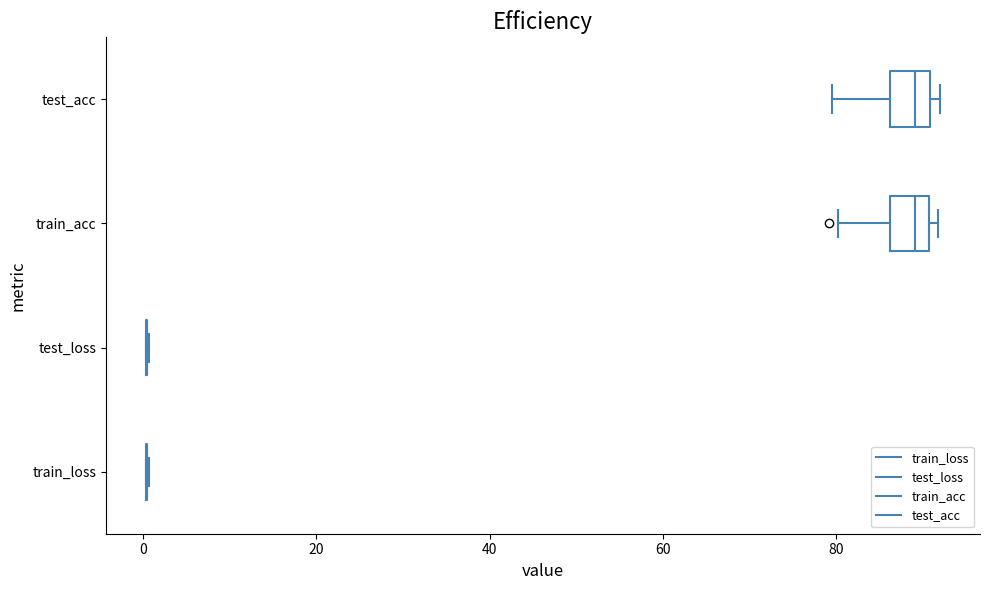

Reading bottom to top, transcribe this box plot: for each box, give where its median line is, the range the box spans, and where its two whiskers end, as read against the x-axis. The values are not printed on the chart, so give them approximately, as read against the axis.

train_loss: box collapsed to a line at 0, whiskers 0 to 0
test_loss: box collapsed to a line at 0, whiskers 0 to 0
train_acc: median 90 (inside the box), box 86 to 90, whiskers 80 to 92
test_acc: median 90 (inside the box), box 86 to 90, whiskers 80 to 92